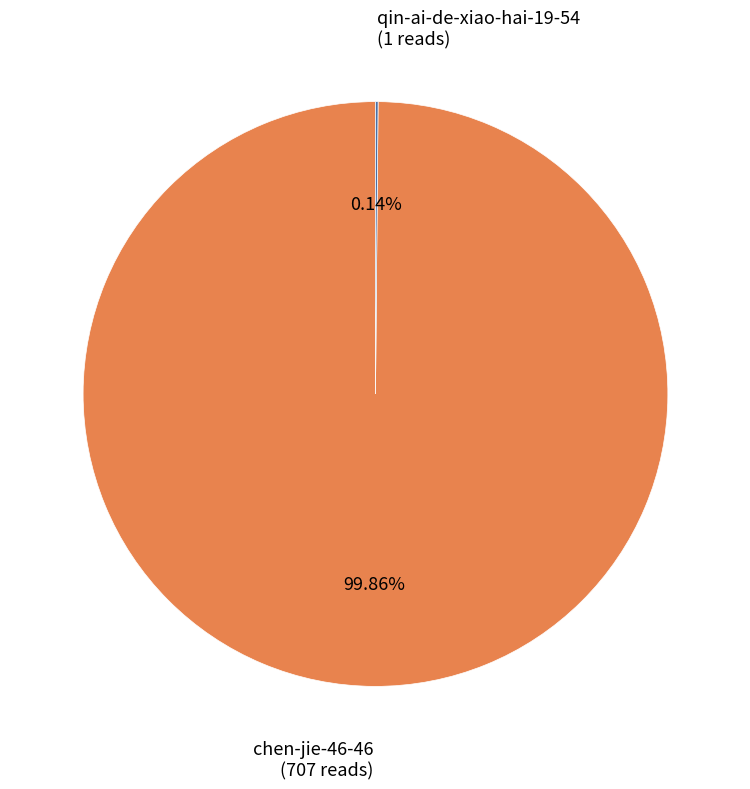

Does any single category account for the majority?

Yes